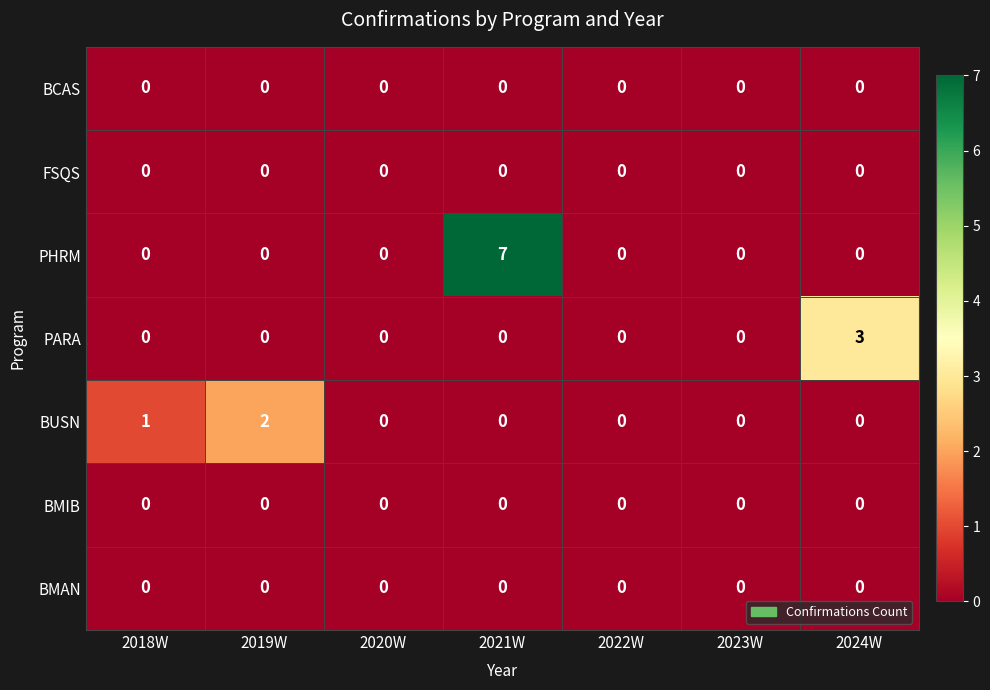

Which series changed the most between 2018W and 2023W?

BUSN